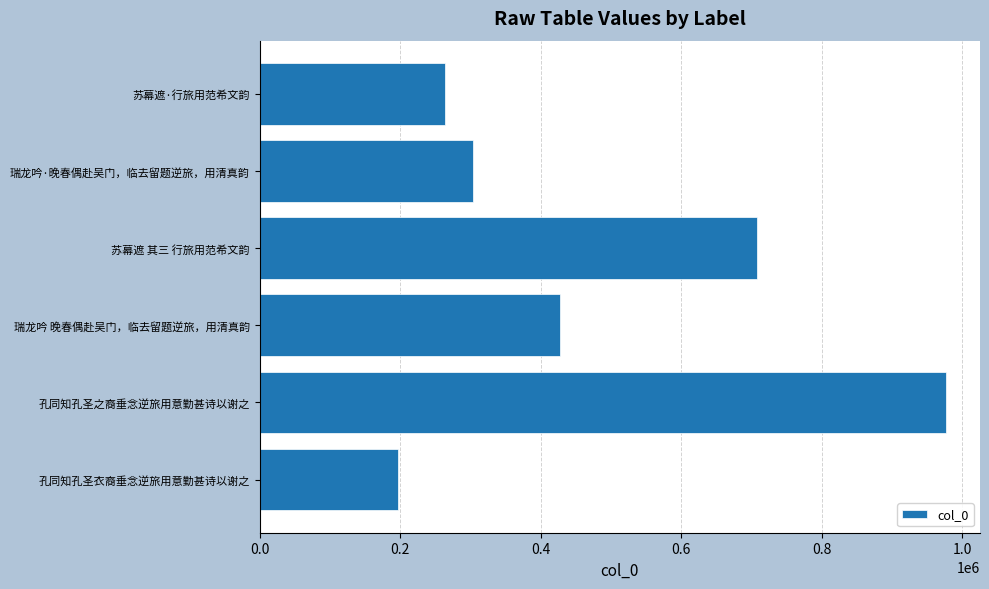

The value at 瑞龙吟 晚春偶赴吴门，临去留题逆旅，用清真韵 is 290599. True or false?

False